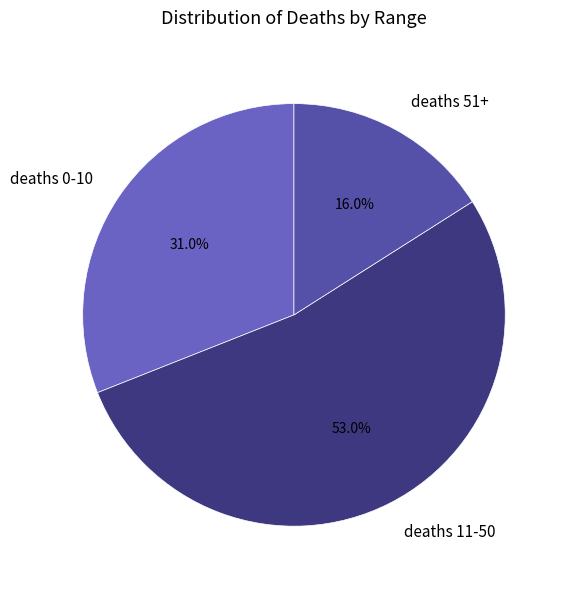

Is there any slice that represents more than half of the pie?

Yes